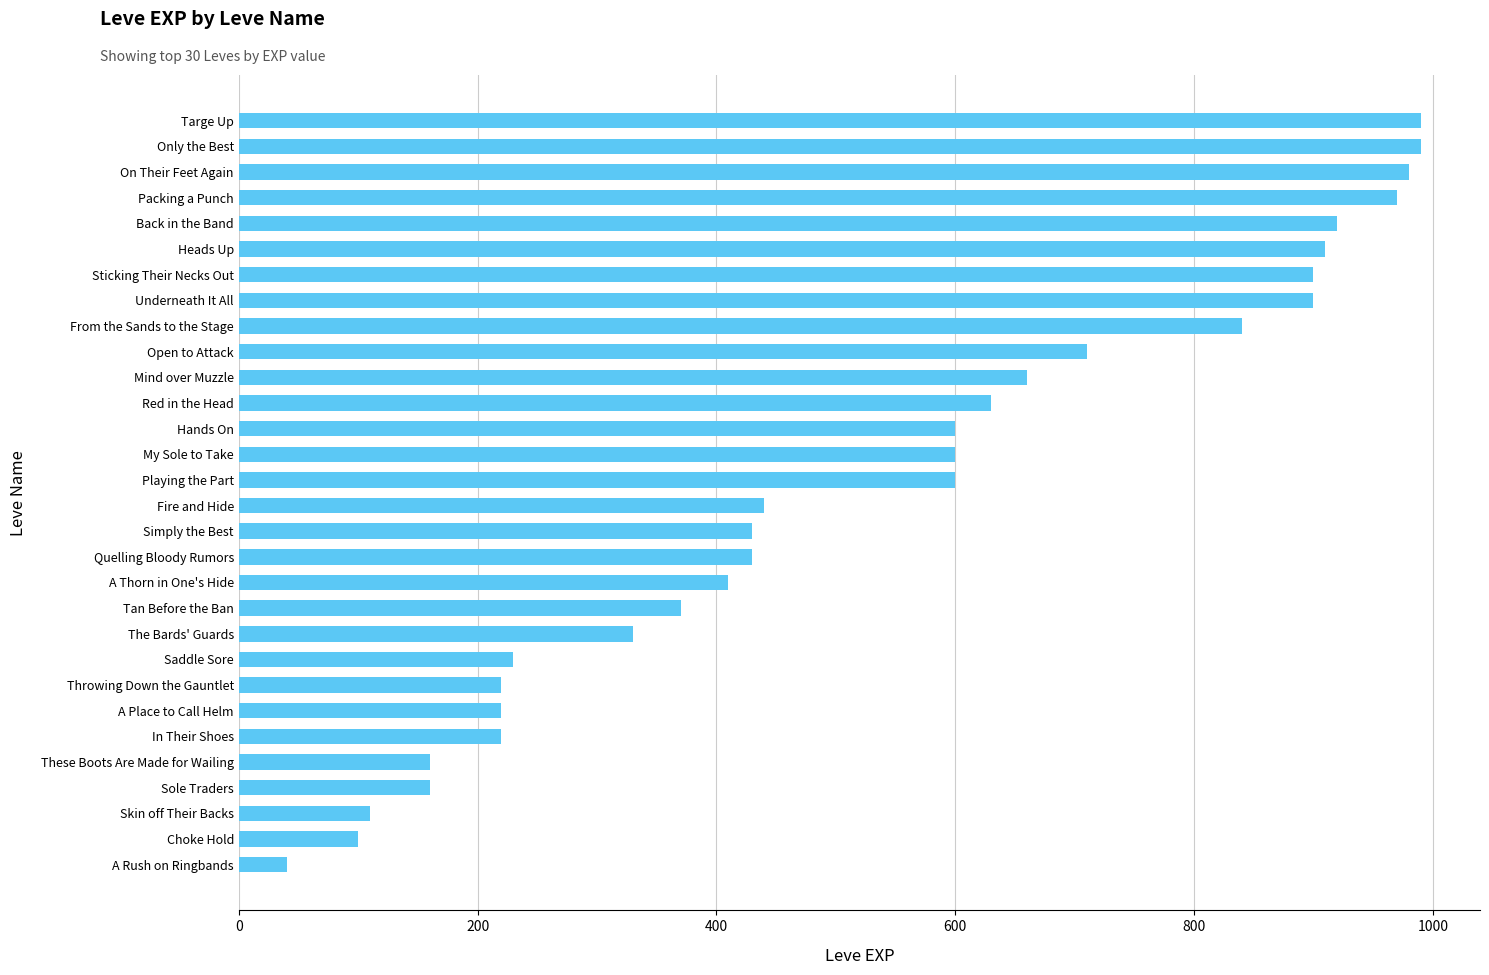

True or false: the data shows 900 at Sticking Their Necks Out.

True